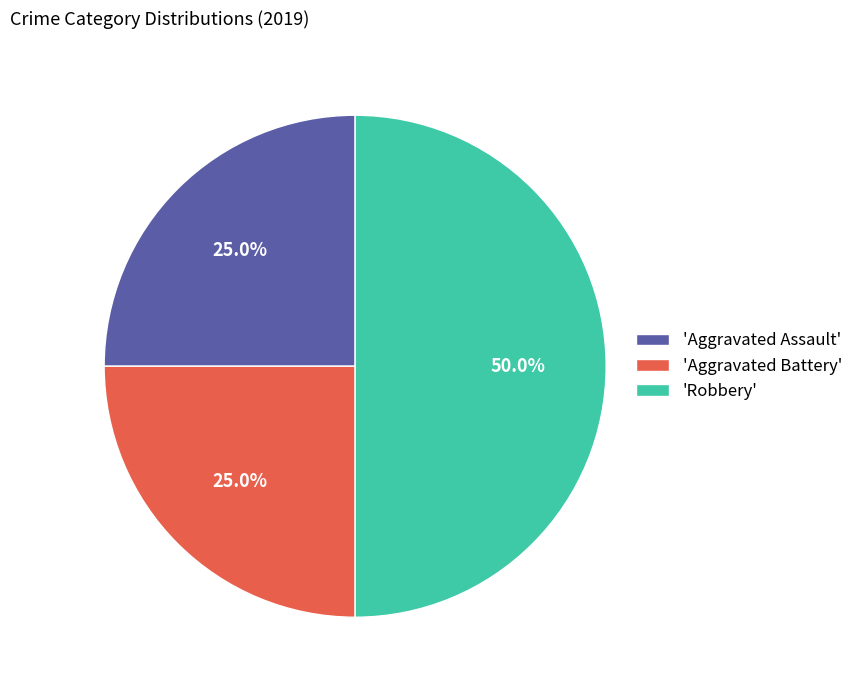

Is 'Aggravated Assault' the majority of the pie?

No